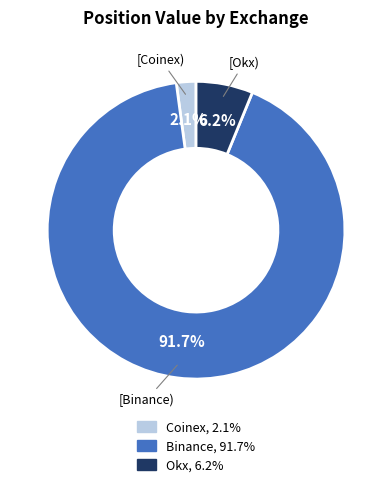

Is there any slice that represents more than half of the pie?

Yes